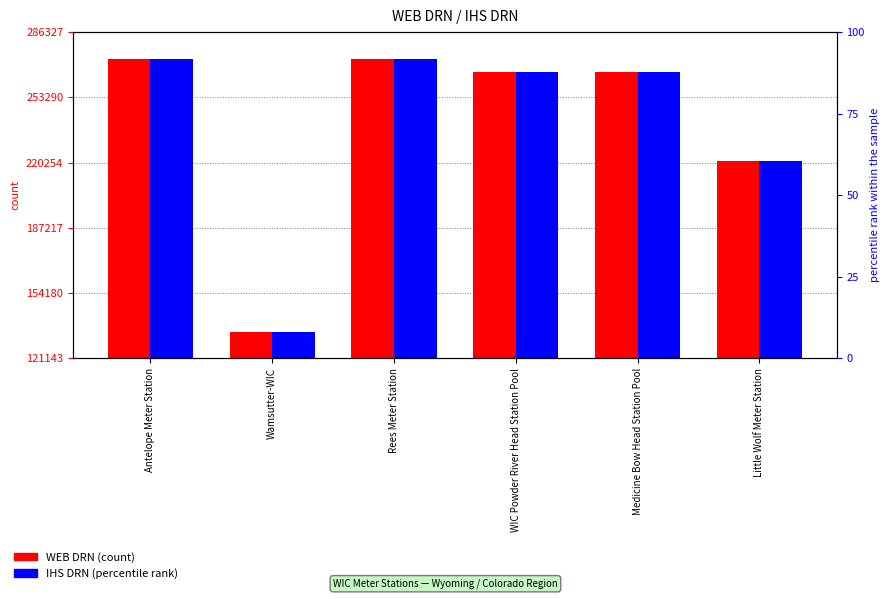

Reading left to right, transcribe all the data shown in this chart.

WEB DRN: 272693	134604	272692	266193	266192	221162
IHS DRN: 272693	134604	272692	266193	266192	221162